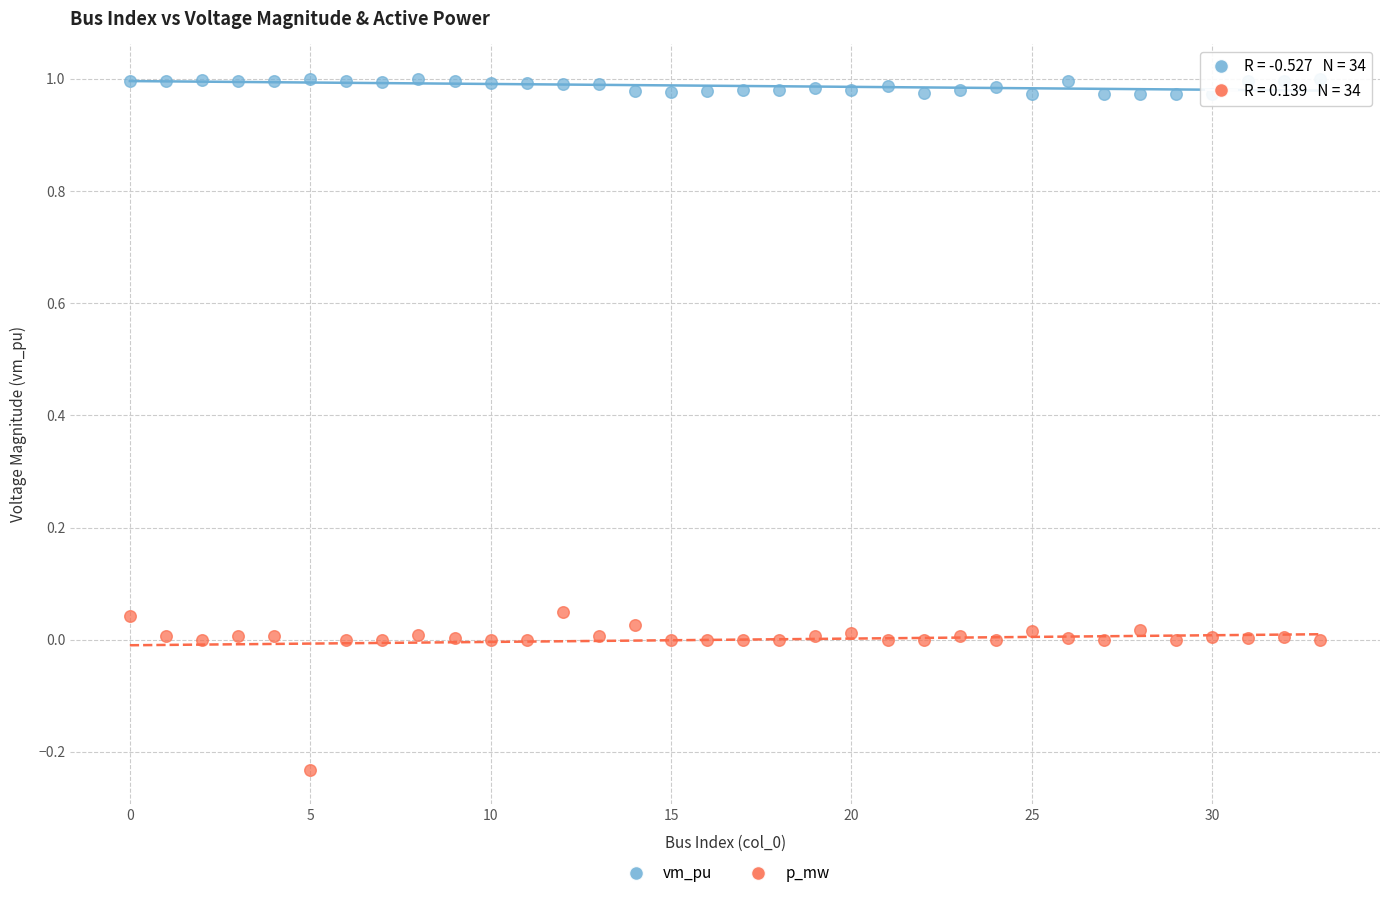

Across all data points, what is the range of Y values (max minus min)?

1.2